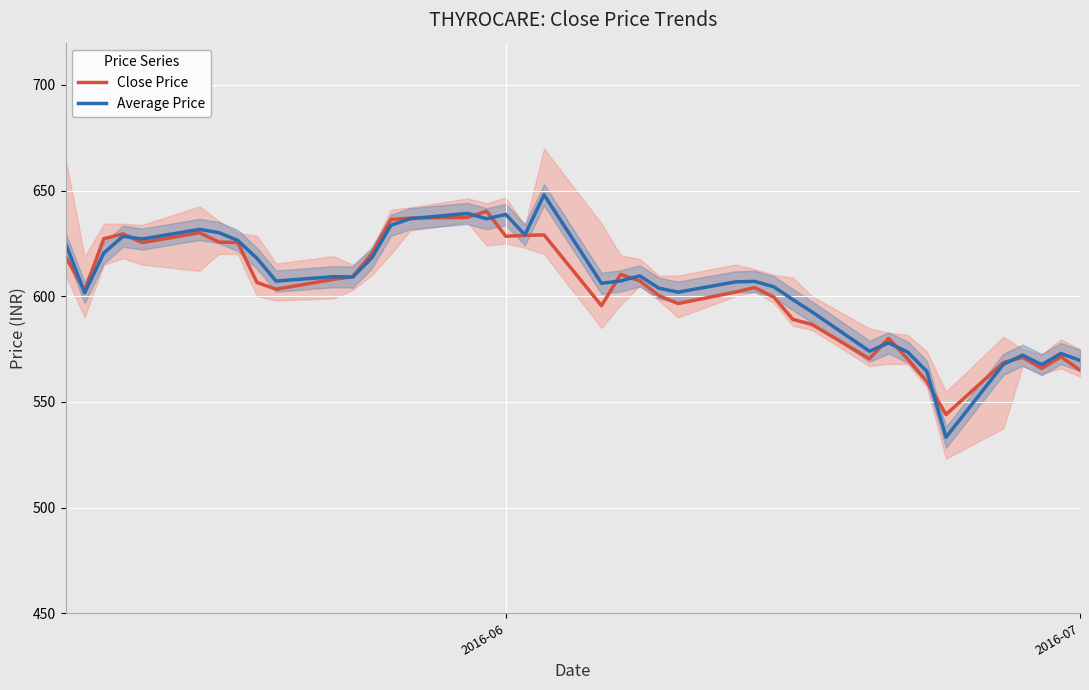

True or false: Close Price has a value of 285.0 at 30.

False